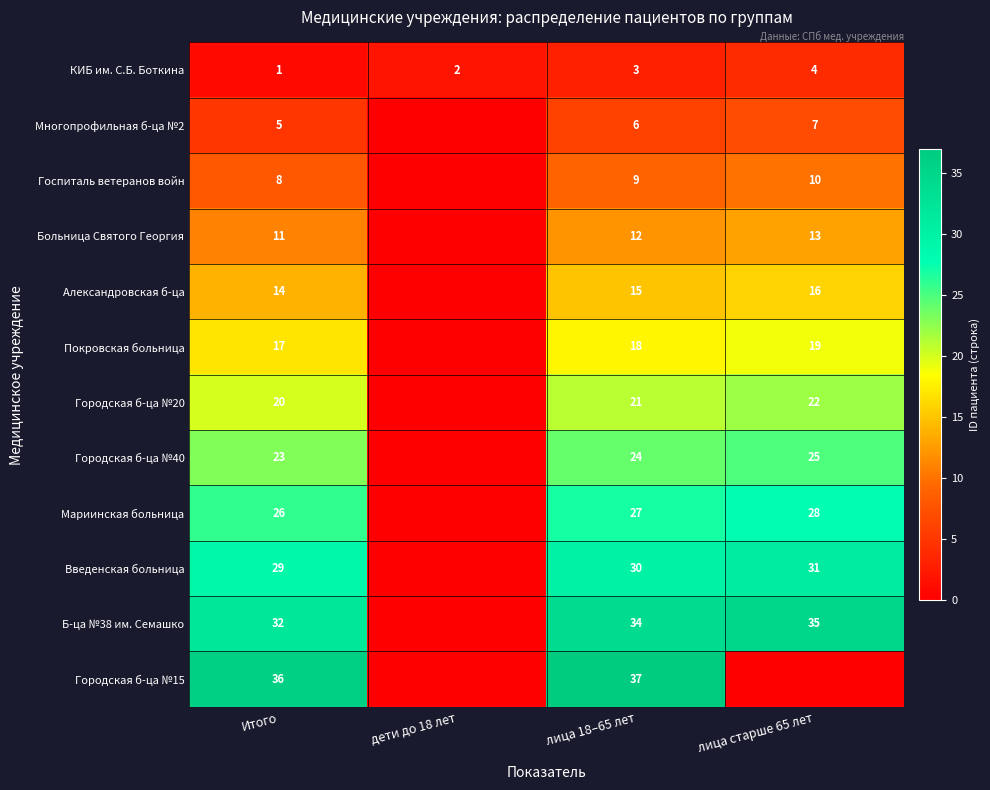

What is the difference between the maximum and minimum values in the КИБ им. С.Б. Боткина series?

3